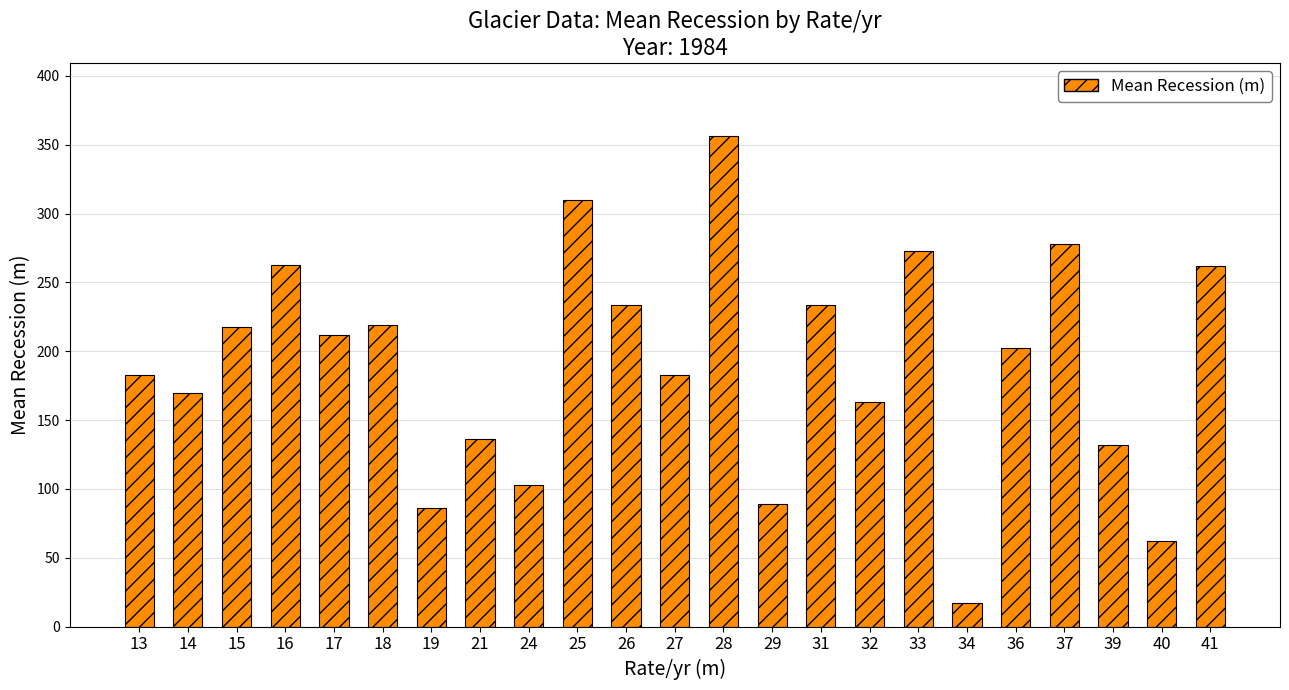

Are the bars horizontal?

No